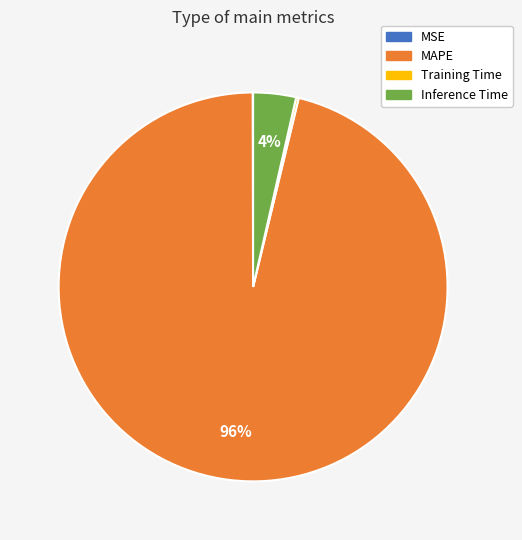

To the nearest percent, what is the difference between the largest and smallest slice percentages?

96%